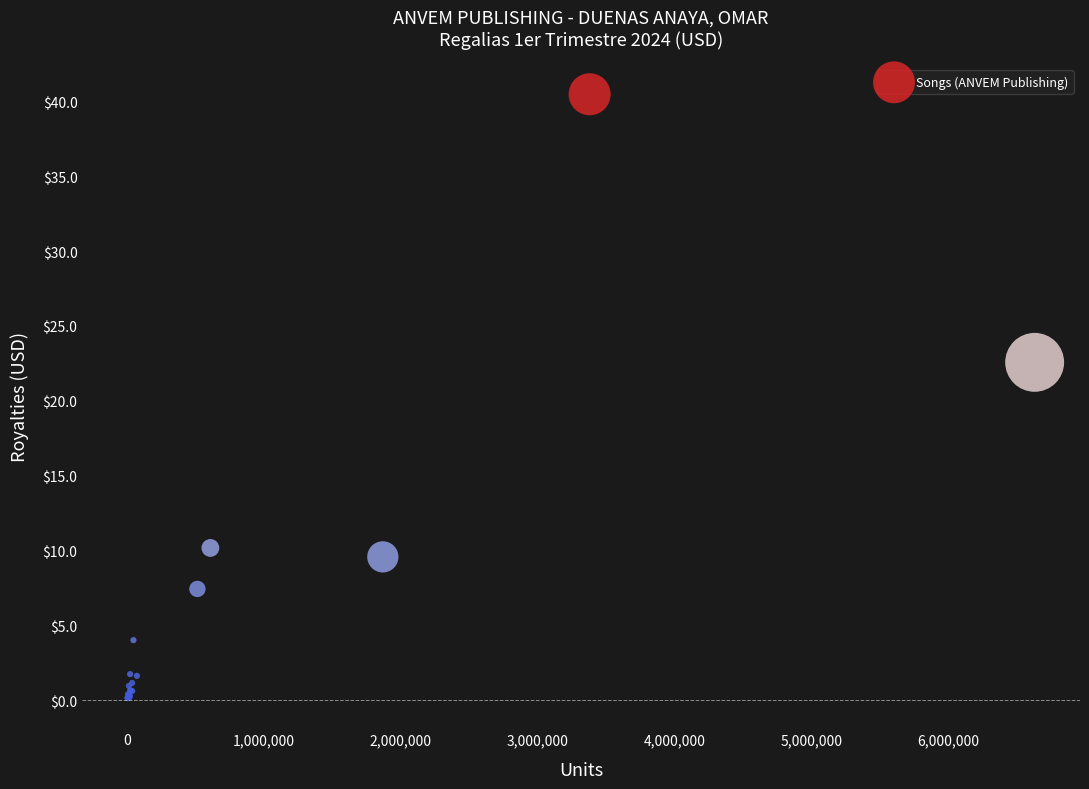

What Y value in the scatter plot is closest to 20?

22.6